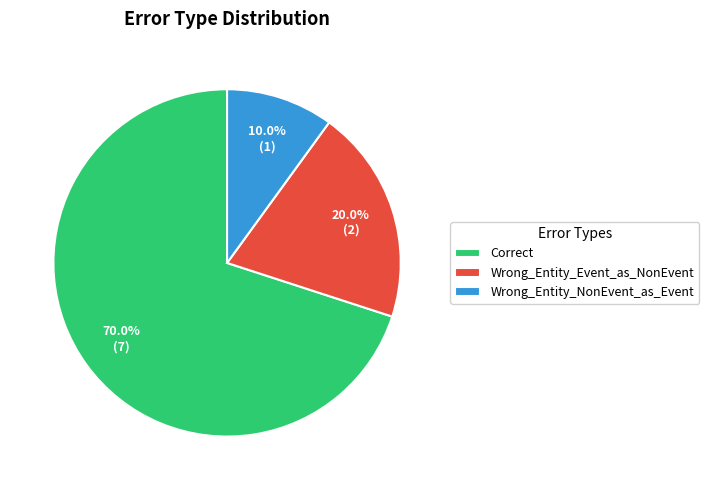

Approximately how many times larger is the value at Wrong_Entity_Event_as_NonEvent compared to Correct?

0.3